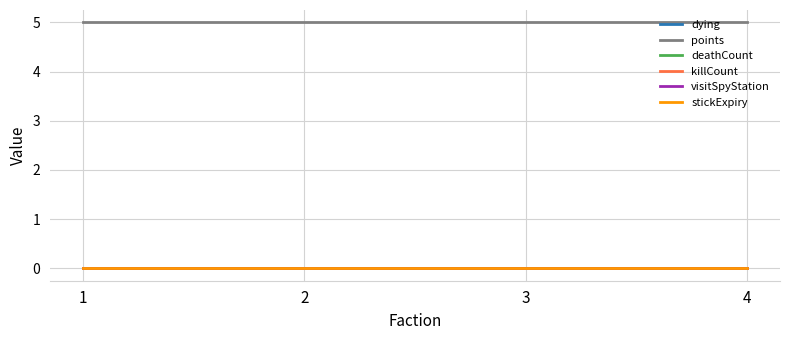

Which series has the widest spread of values?

dying